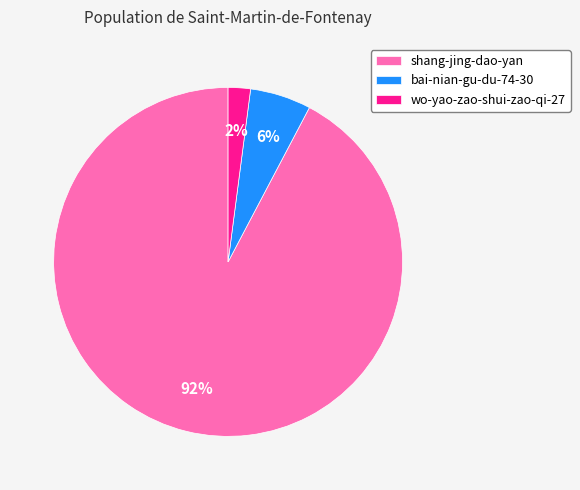

True or false: bai-nian-gu-du-74-30 accounts for 6% of the total.

True